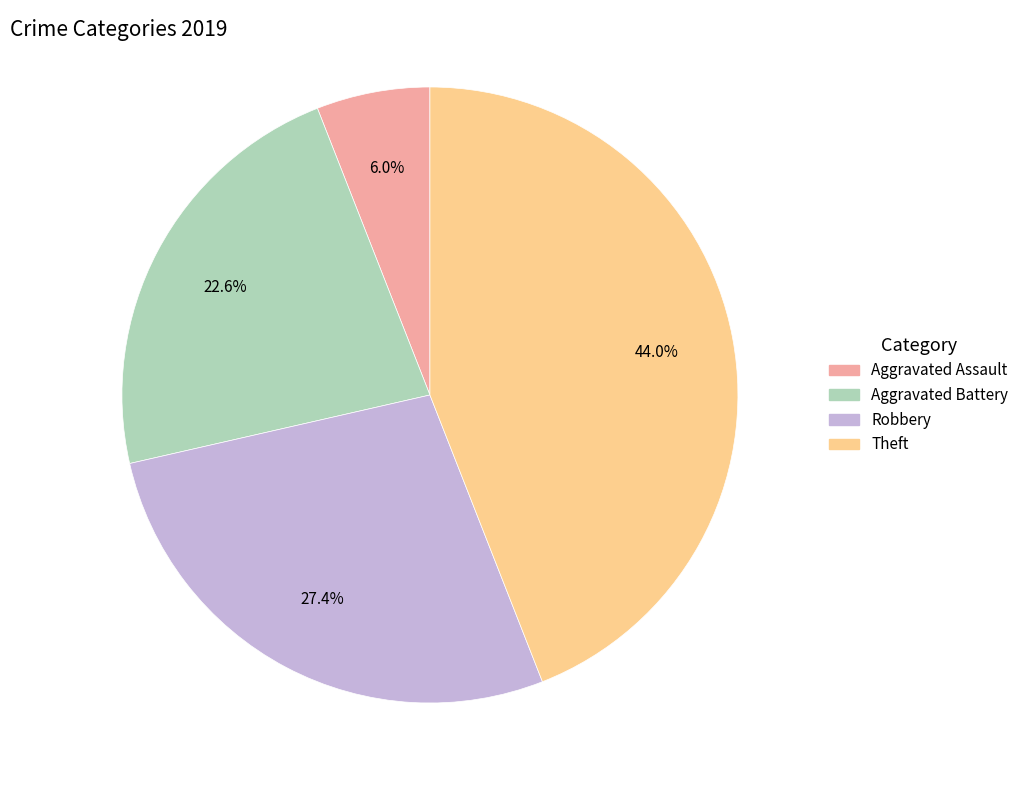

The Robbery slice represents 42% of the pie. True or false?

False